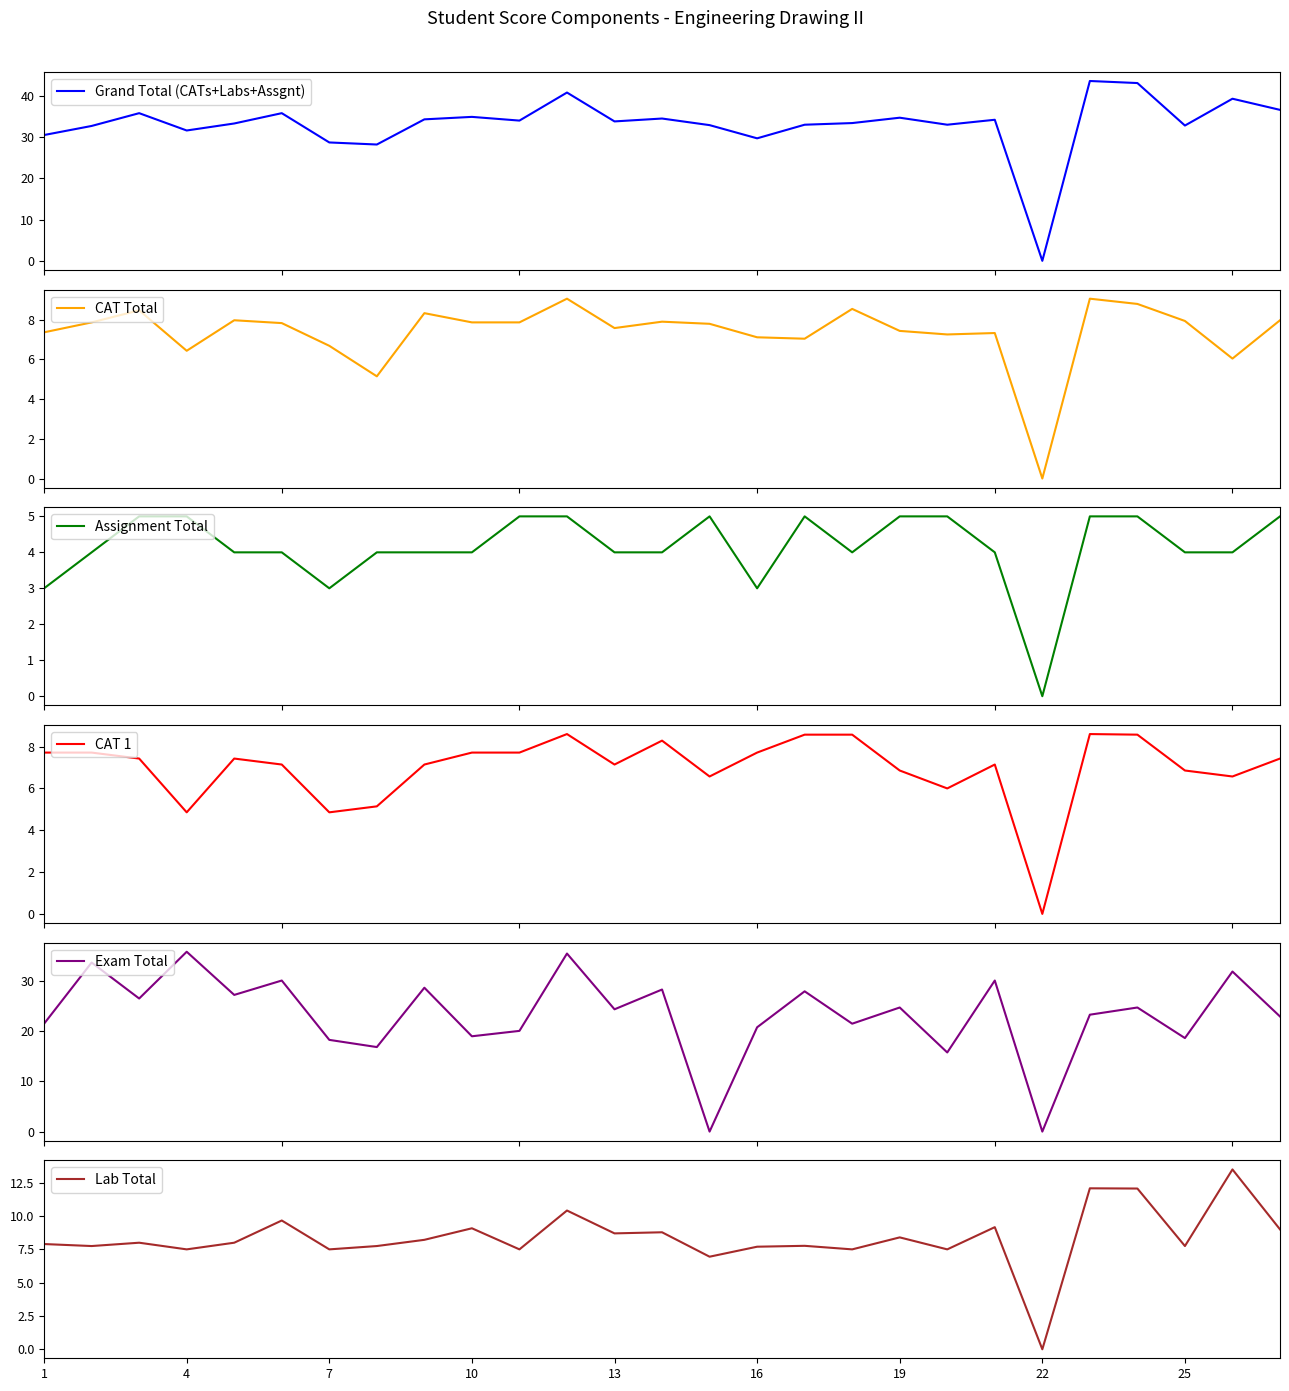

Reading left to right, what are all the values shown in this chart?

Grand Total (CATs+Labs+Assgnt): 30.5	32.7	35.8	31.6	33.3	35.8	28.7	28.2	34.3	34.9	34.0	40.8	33.8	34.5	32.9	29.7	33.0	33.4	34.7	33.0	34.2	0.0	43.6	43.1	32.8	39.3	36.6
CAT Total: 7.4	7.9	8.5	6.4	8.0	7.8	6.7	5.1	8.3	7.9	7.9	9.1	7.6	7.9	7.8	7.1	7.0	8.5	7.4	7.2	7.3	0.0	9.1	8.8	7.9	6.0	8.0
Assignment Total: 3.0	4.0	5.0	5.0	4.0	4.0	3.0	4.0	4.0	4.0	5.0	5.0	4.0	4.0	5.0	3.0	5.0	4.0	5.0	5.0	4.0	0.0	5.0	5.0	4.0	4.0	5.0
CAT 1: 7.7	7.7	7.4	4.9	7.4	7.1	4.9	5.1	7.1	7.7	7.7	8.6	7.1	8.3	6.6	7.7	8.6	8.6	6.9	6.0	7.1	0.0	8.6	8.6	6.9	6.6	7.4
Exam Total: 21.4	33.6	26.4	35.7	27.1	30.0	18.2	16.8	28.6	18.9	20.0	35.4	24.3	28.2	0.0	20.7	27.9	21.4	24.6	15.7	30.0	0.0	23.2	24.6	18.6	31.8	22.9
Lab Total: 7.9	7.8	8.0	7.5	8.0	9.7	7.5	7.8	8.2	9.1	7.5	10.4	8.7	8.8	7.0	7.7	7.8	7.5	8.4	7.5	9.2	0.0	12.1	12.1	7.8	13.5	9.0